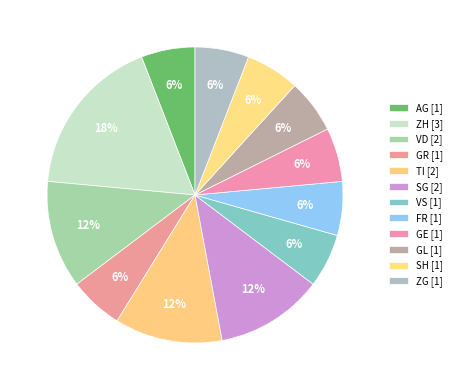

How many slices are in this pie chart?

12